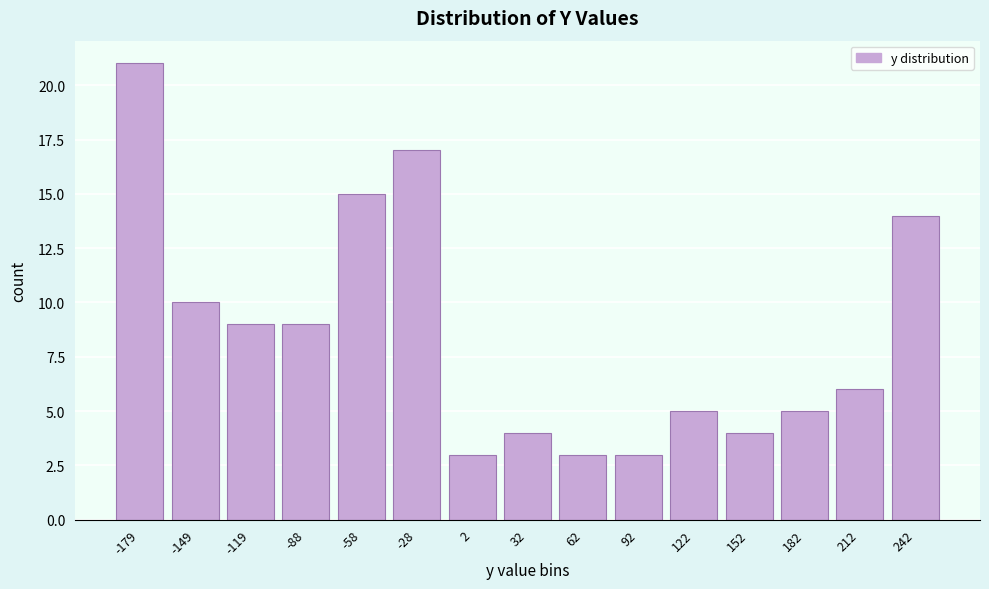

Reading right to left, what are all the values shown in this chart?

242=14	212=6	182=5	152=4	122=5	92=3	62=3	32=4	2=3	-28=17	-58=15	-88=9	-119=9	-149=10	-179=21